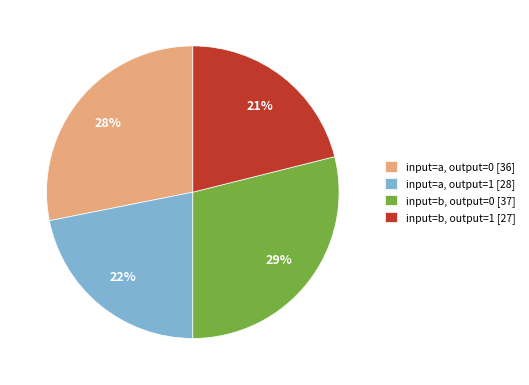

Rank the categories by value from highest to lowest.

input=b, output=0, input=a, output=0, input=a, output=1, input=b, output=1